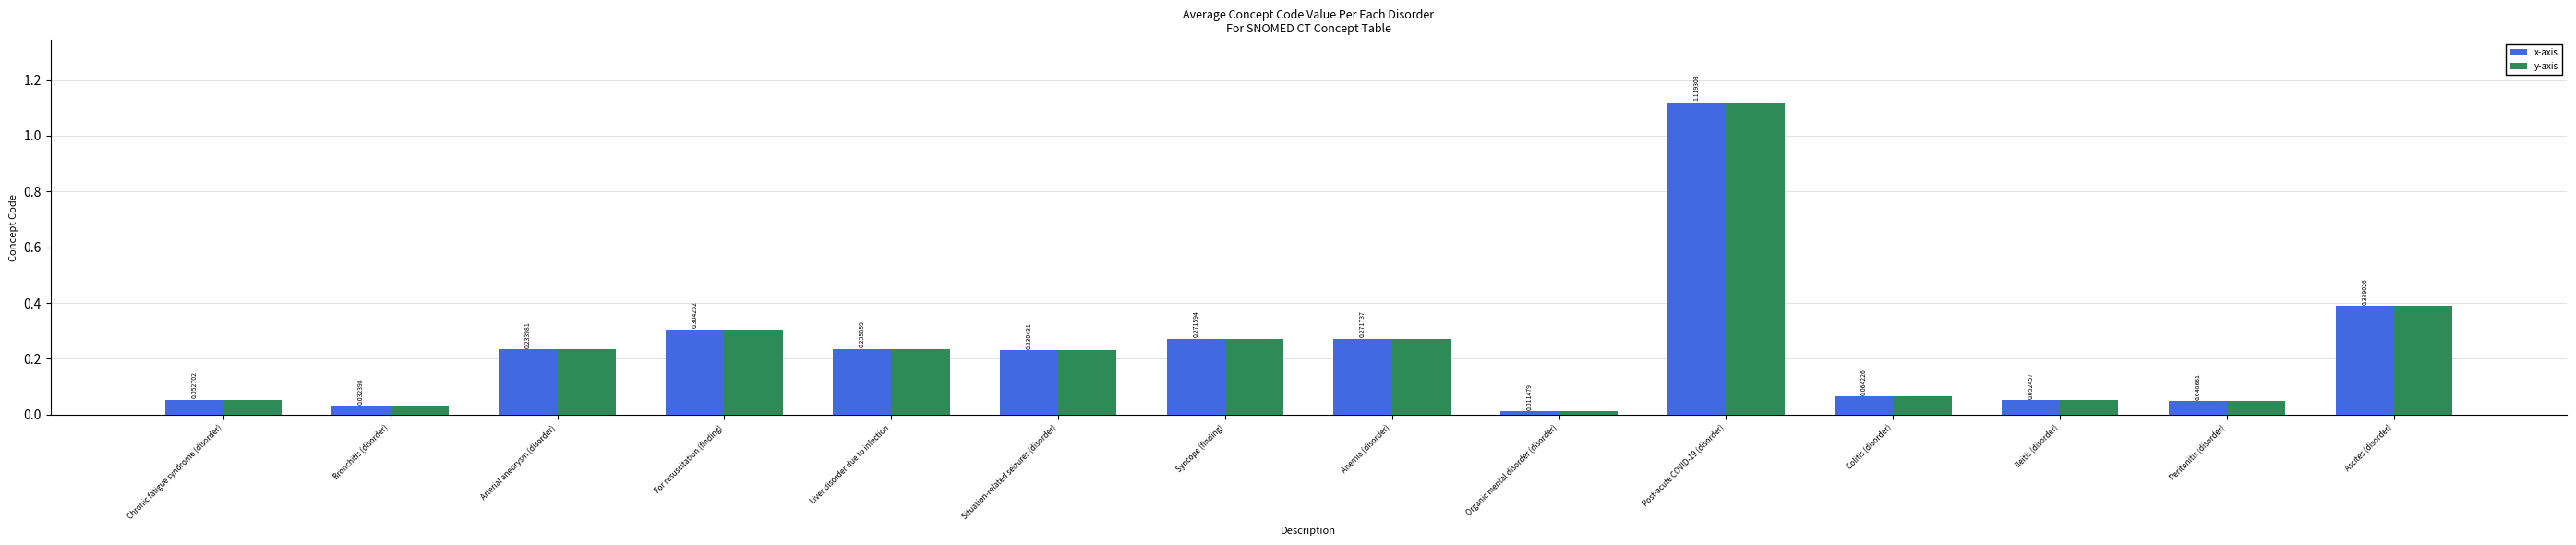

At how many categories does at least one series exceed 0?

14